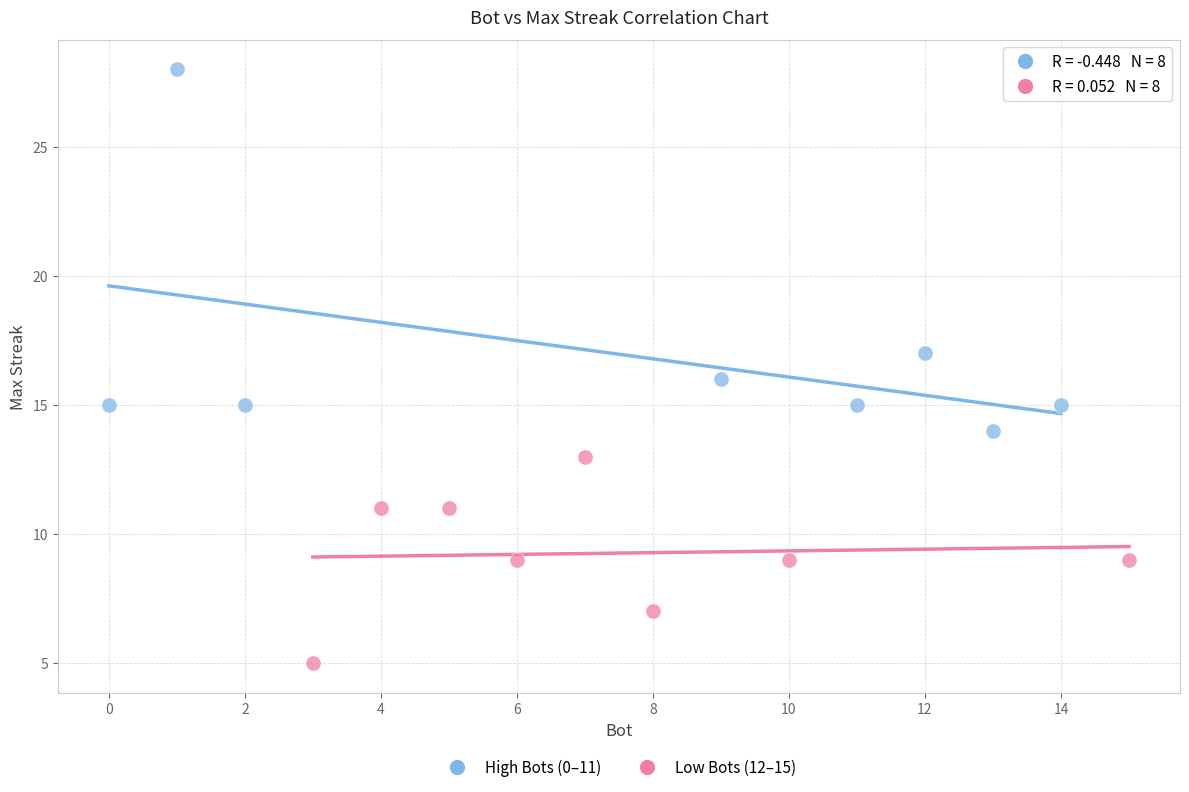

What are all the series names shown in the legend?

High Bots (0–11), Low Bots (12–15)